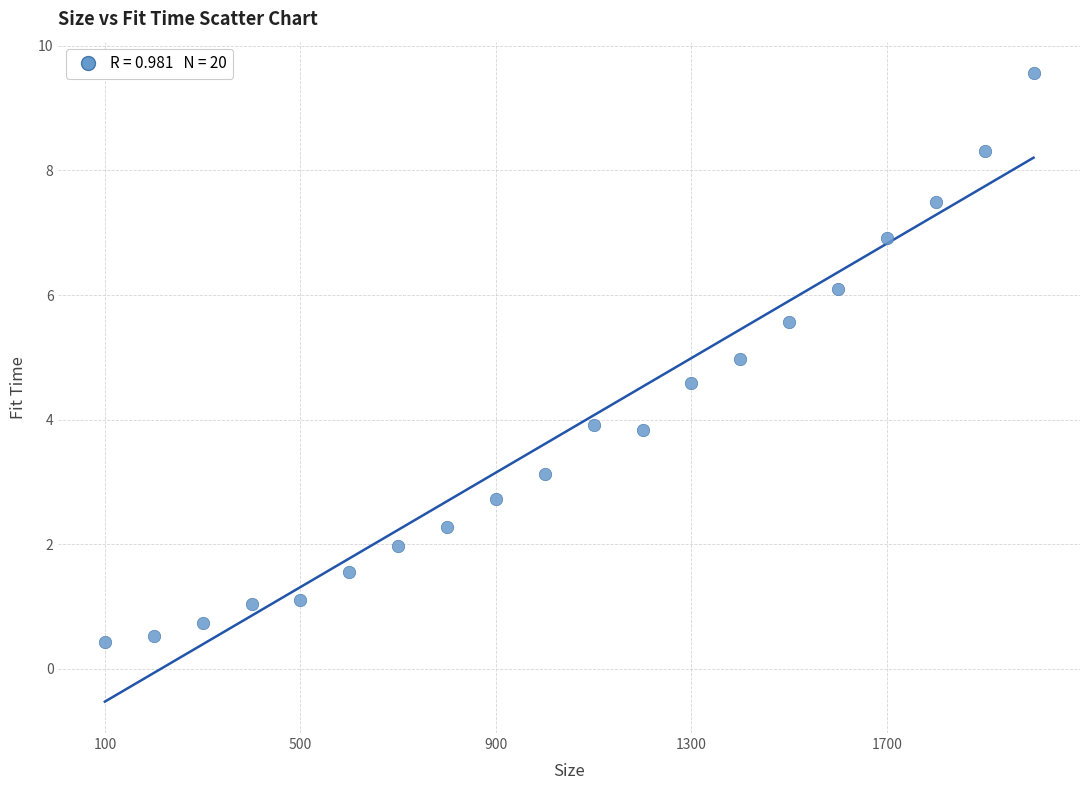

What is the range of X values (max minus min)?

1900.0